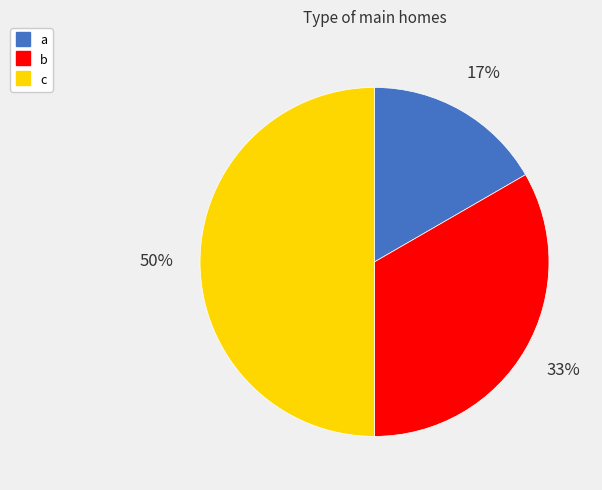

To the nearest percent, what is the difference between the largest and smallest slice percentages?

33%